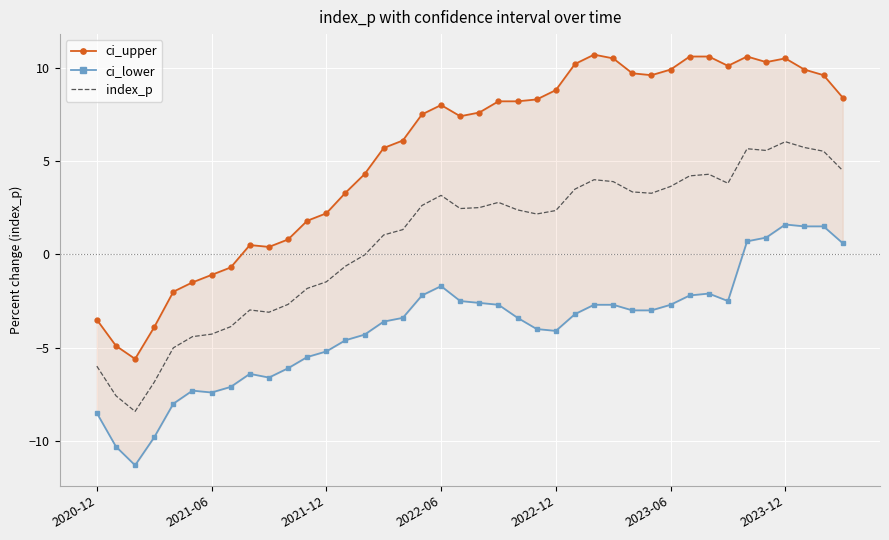

How many interior local peaks does the ci_lower series have?

5